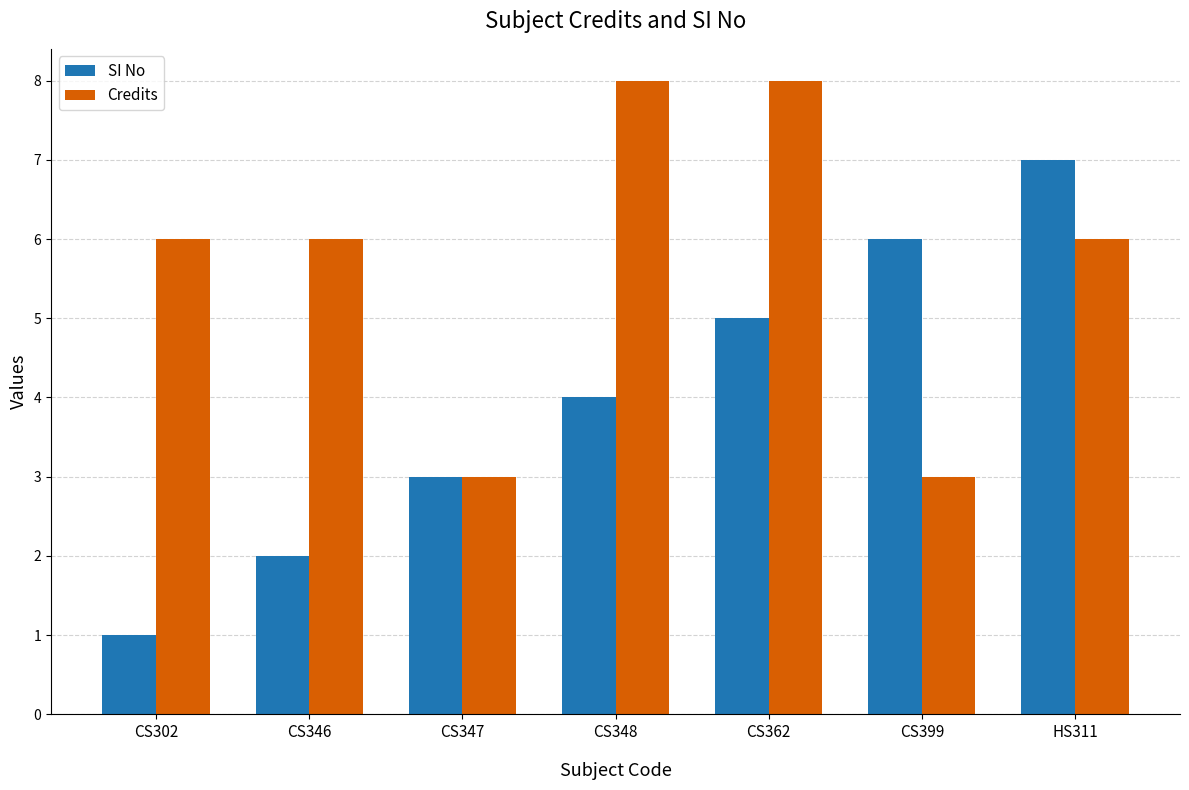

At which category does the chart reach its minimum across all series?

CS302